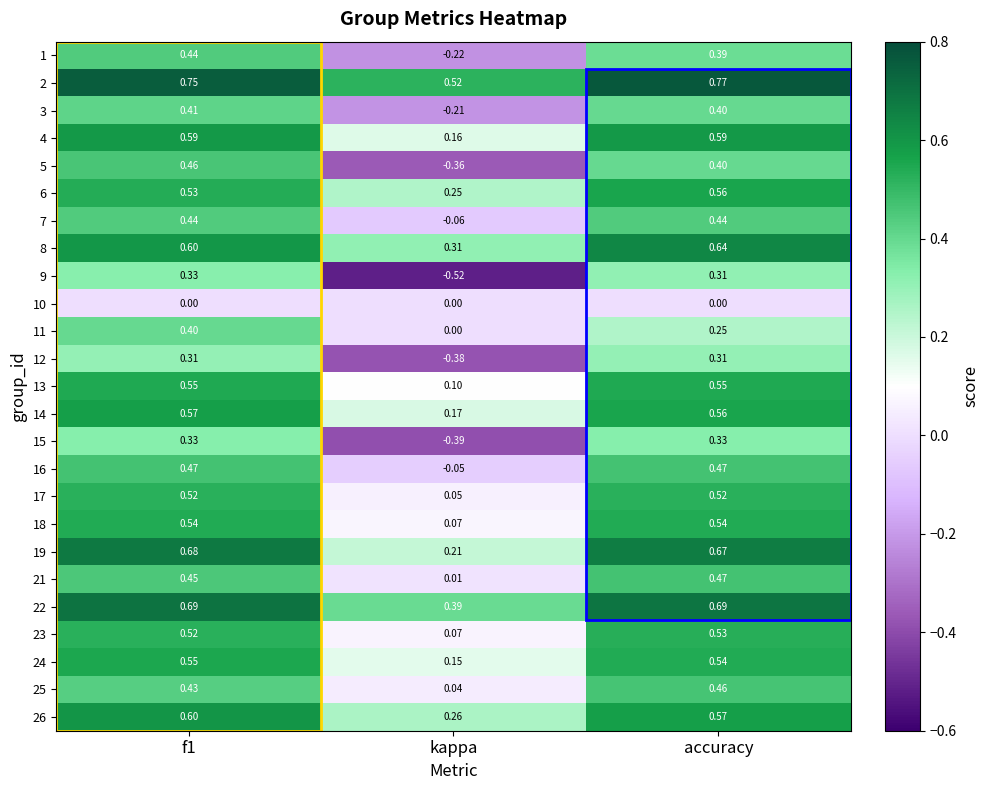

At which category does the chart reach its minimum across all series?

kappa